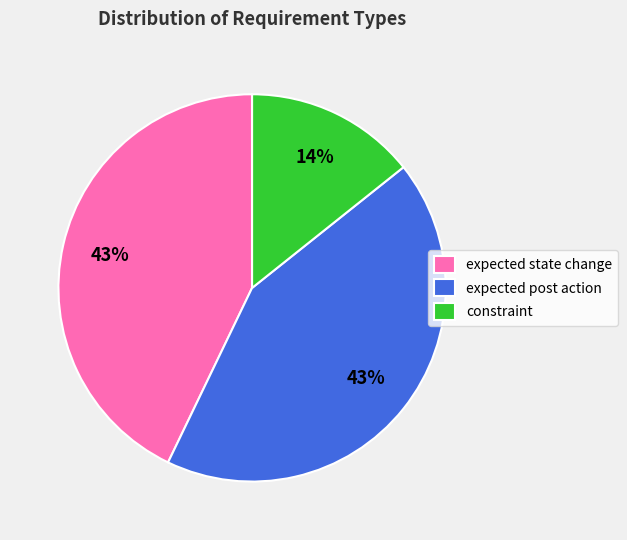

How many slices are in this pie chart?

3